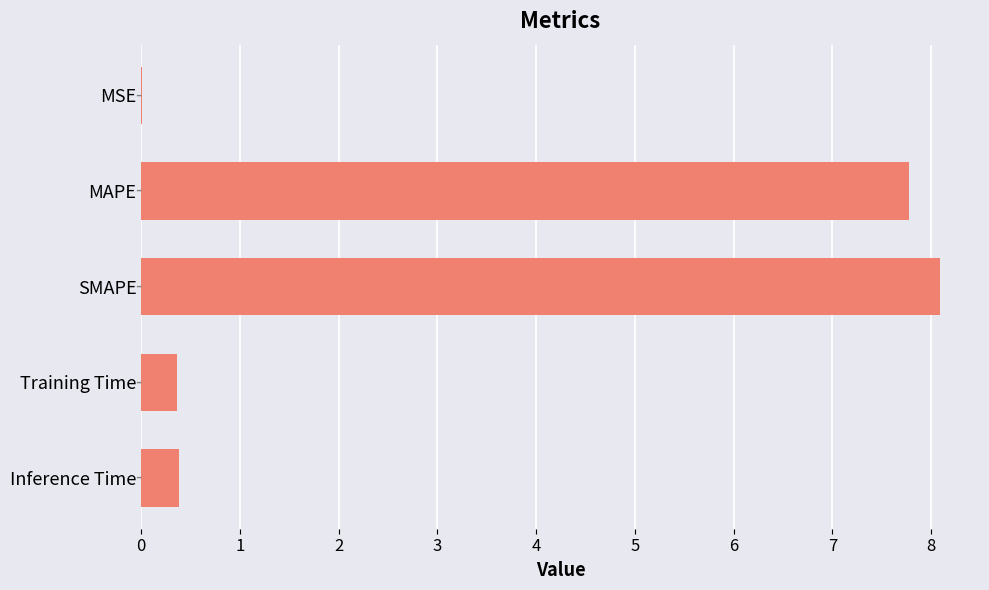

True or false: the data shows 0.0 at MSE.

True